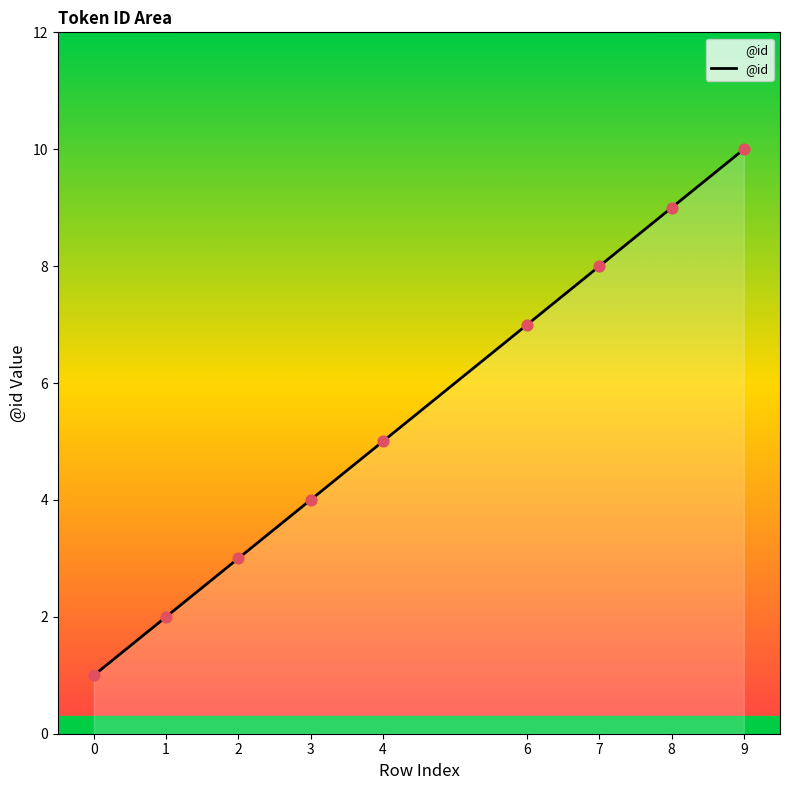

What is the change in value from 6 to 9?

+3